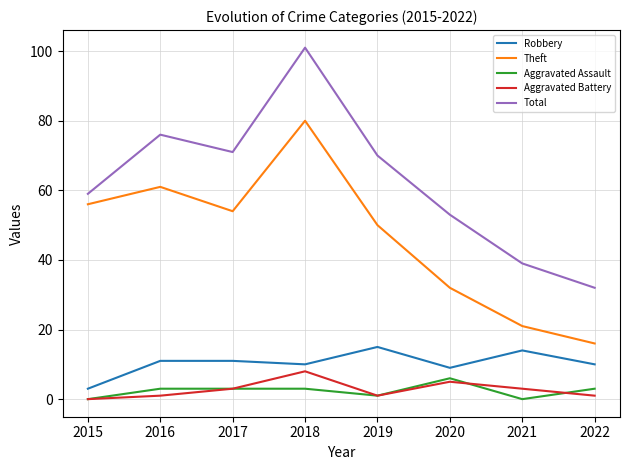

What is the total value across all series at 2017?

142